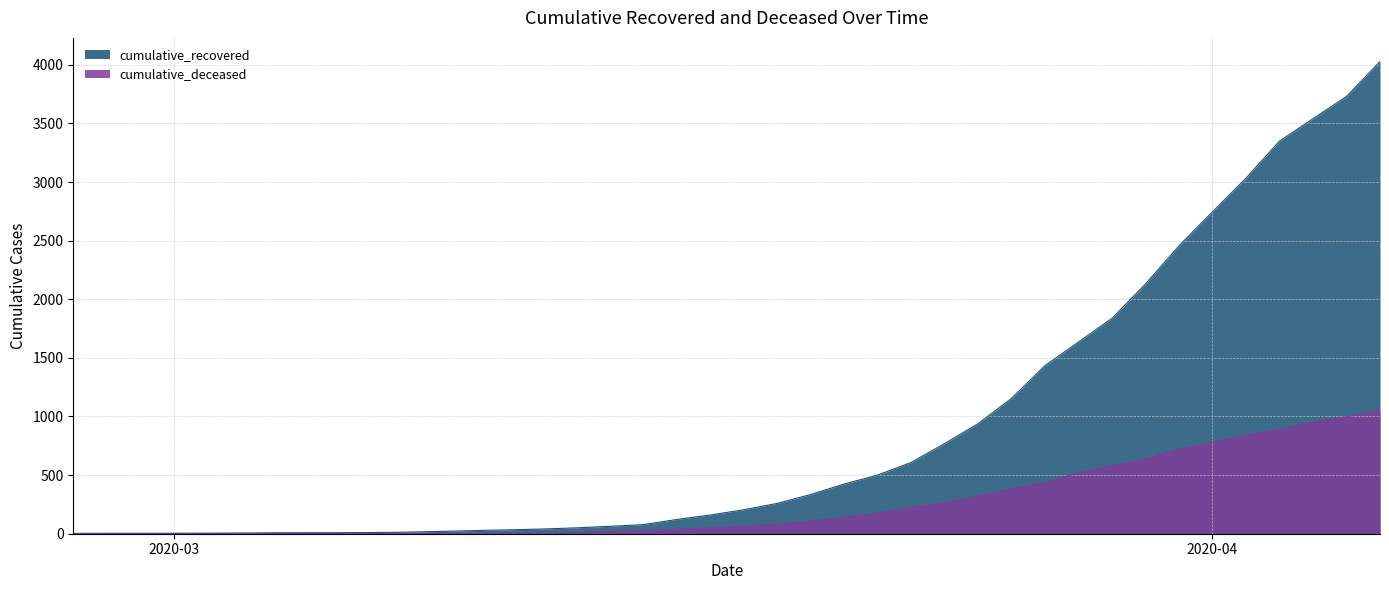

Does the chart have visible grid lines?

Yes